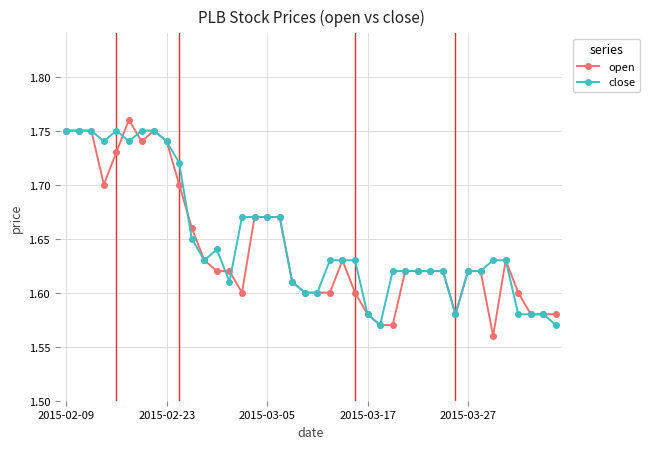

True or false: open has more than 2 points higher than both neighbors.

True